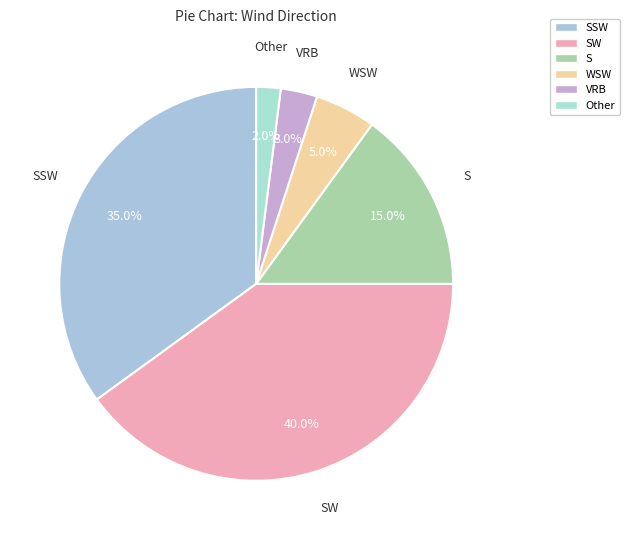

Is VRB the majority of the pie?

No